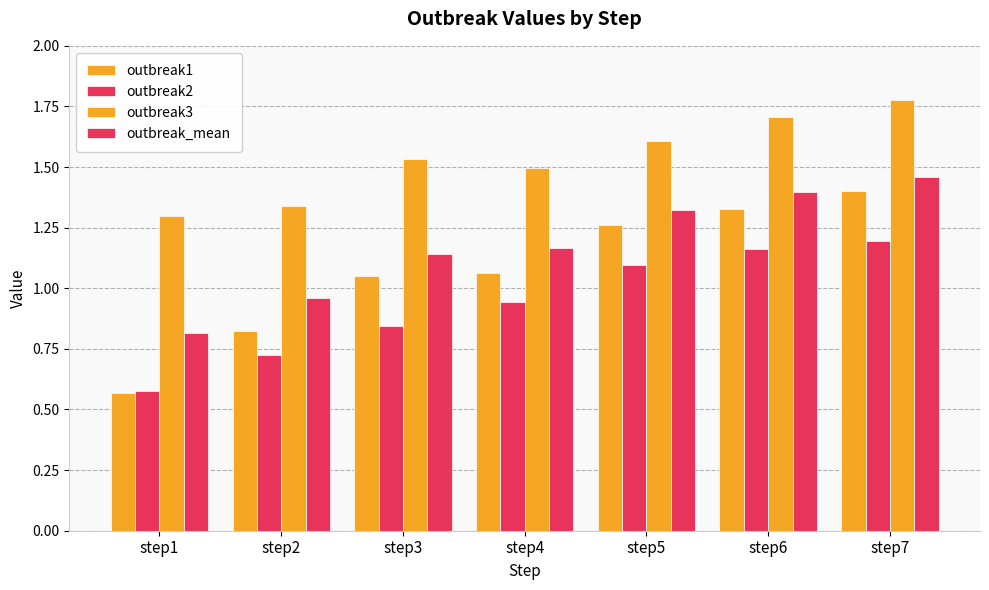

How many data points does each series have?

7